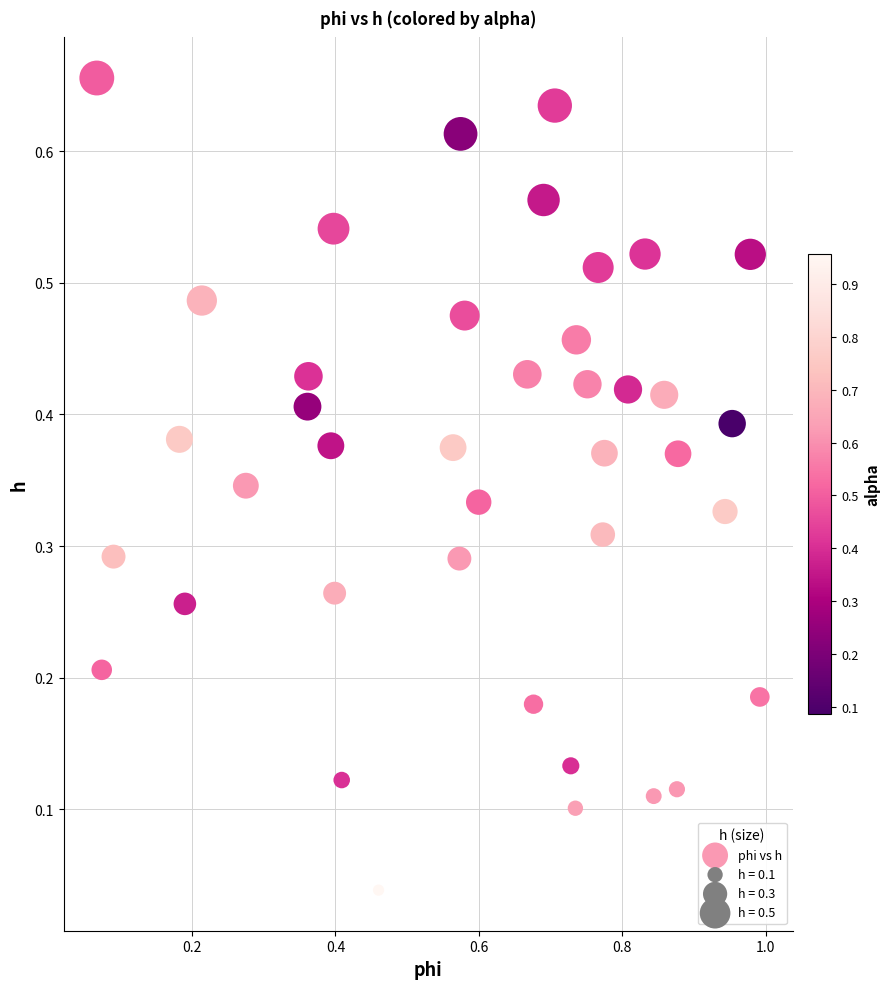

What is the range of X values (max minus min)?

0.9